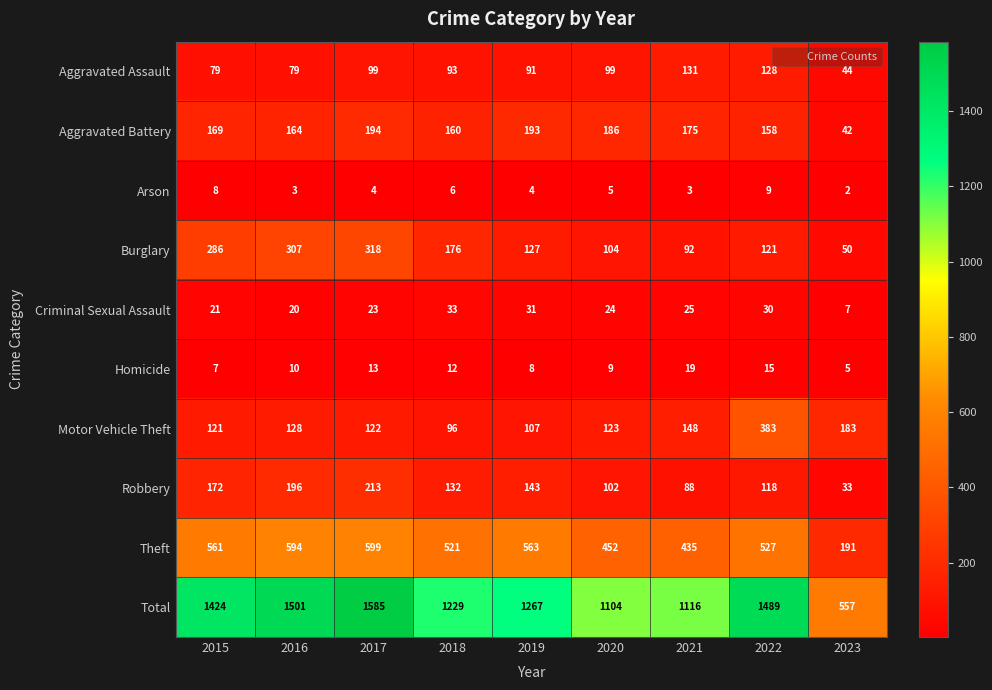

What is the approximate value of Burglary at 2022, to the nearest 50?

100